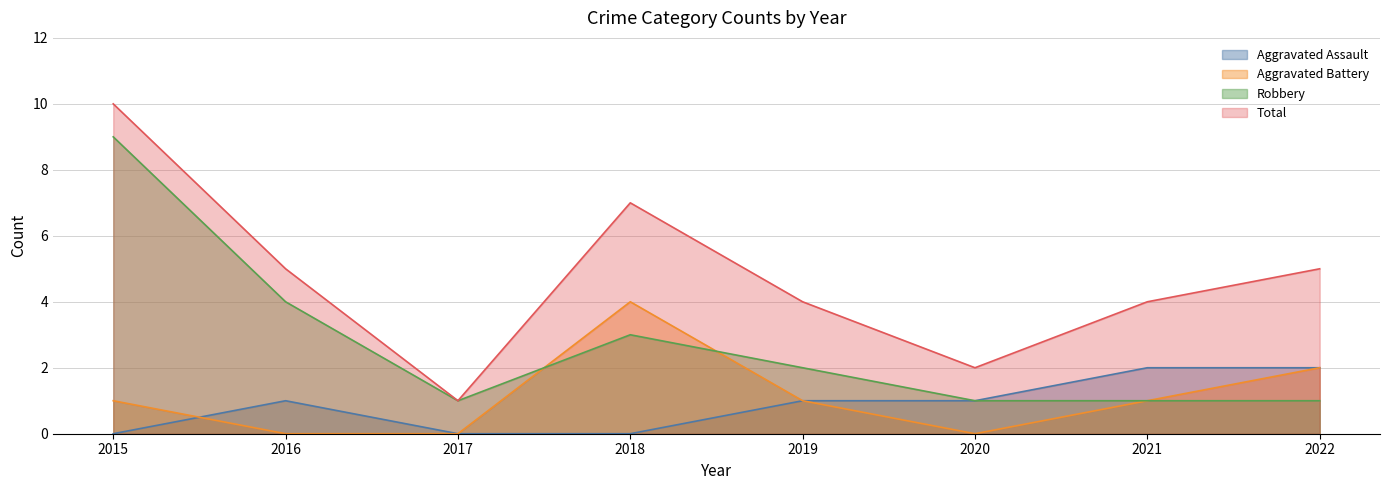

True or false: Aggravated Assault and Total intersect in this chart.

False